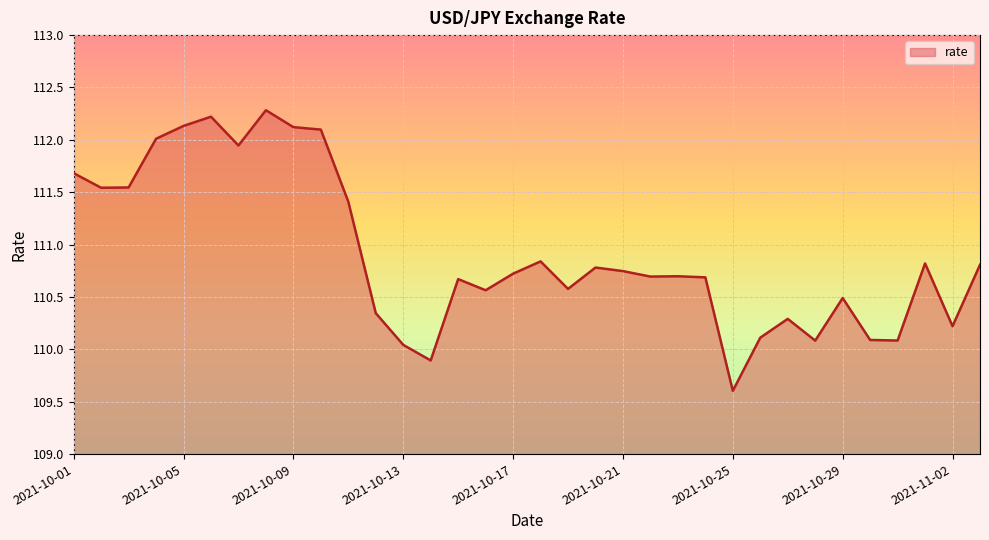

What is the difference between the maximum and minimum values?

2.7